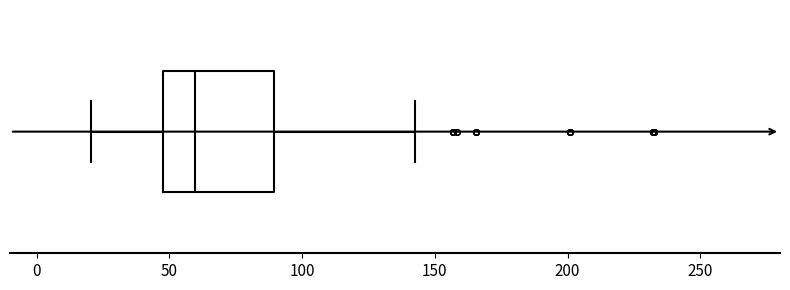

Transcribe this box plot: give where the median line is, the range the box spans, and where the two whiskers end, as read against the x-axis. The values are not printed on the chart, so give them approximately, as read against the axis.

median 60, box 50 to 90, whiskers 20 to 145